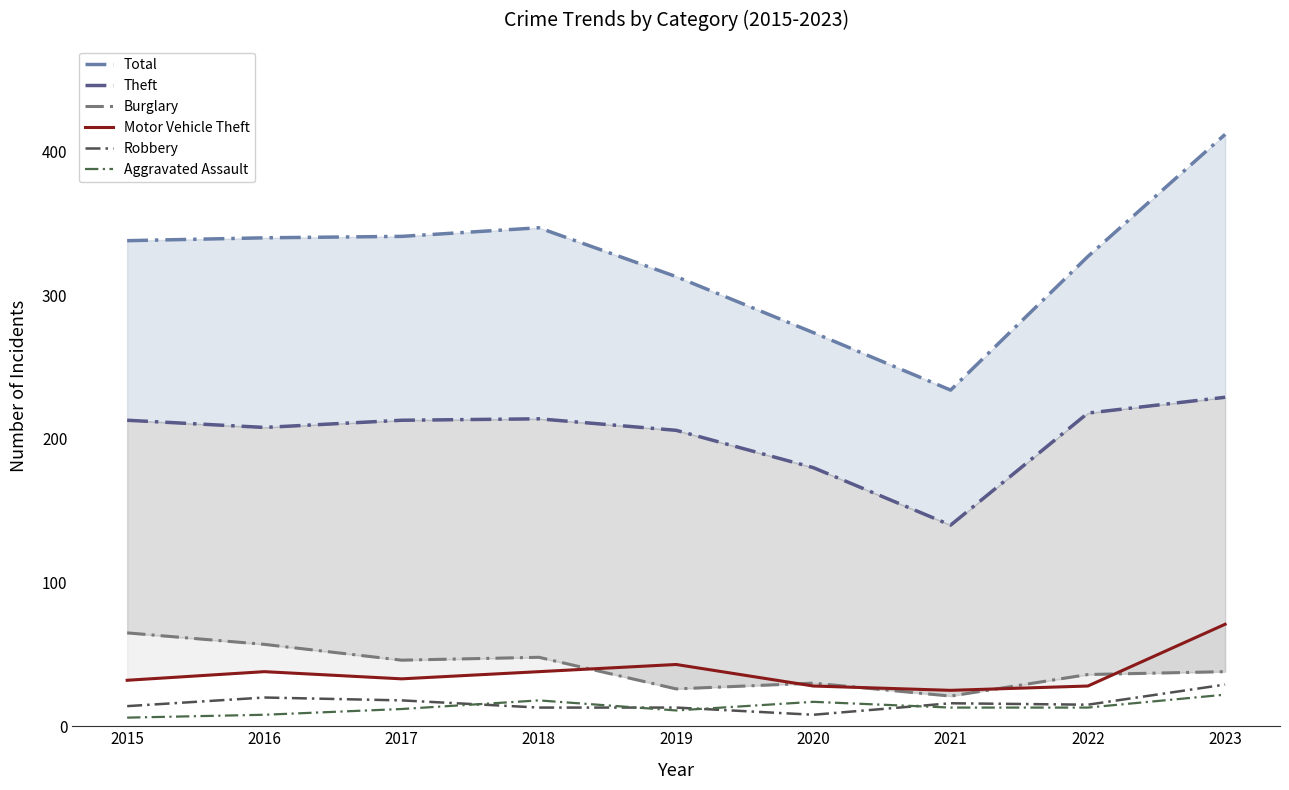

Read the Burglary value at 2016, to the nearest 5.

55